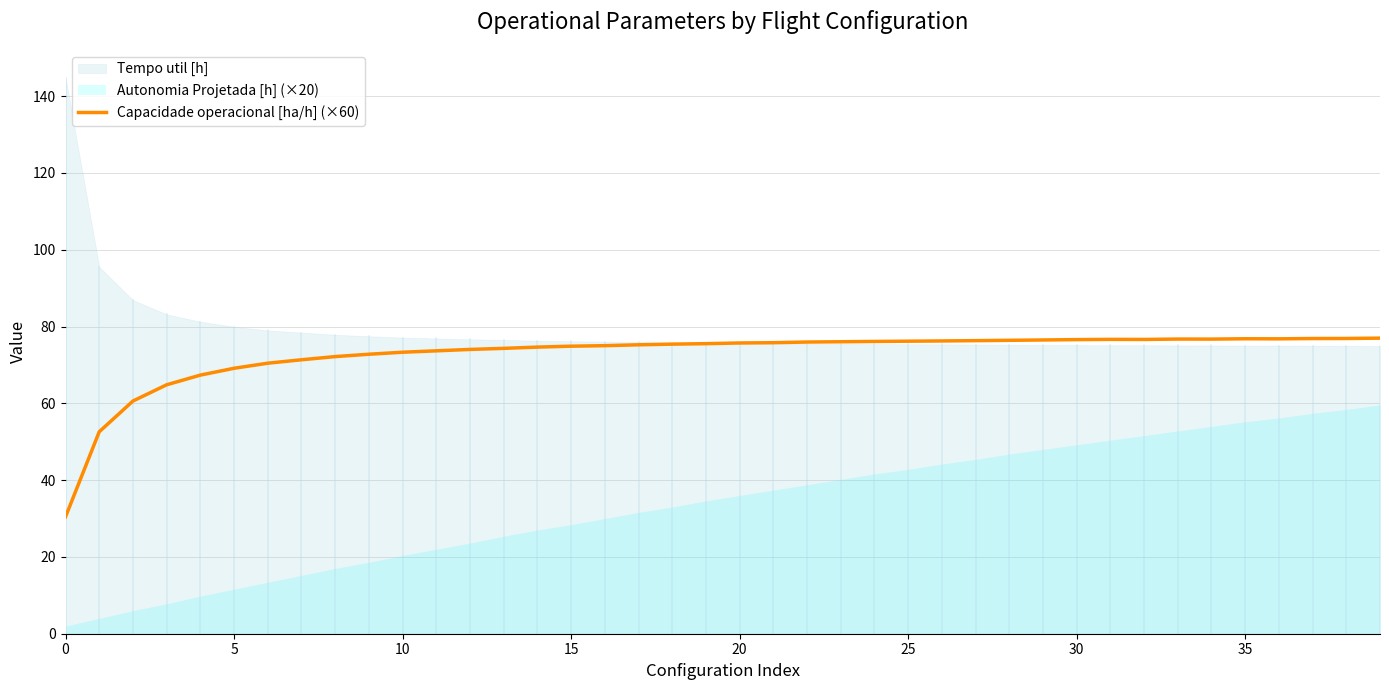

What is the lowest value of the Capacidade operacional [ha/h] (×60) series?

30.4